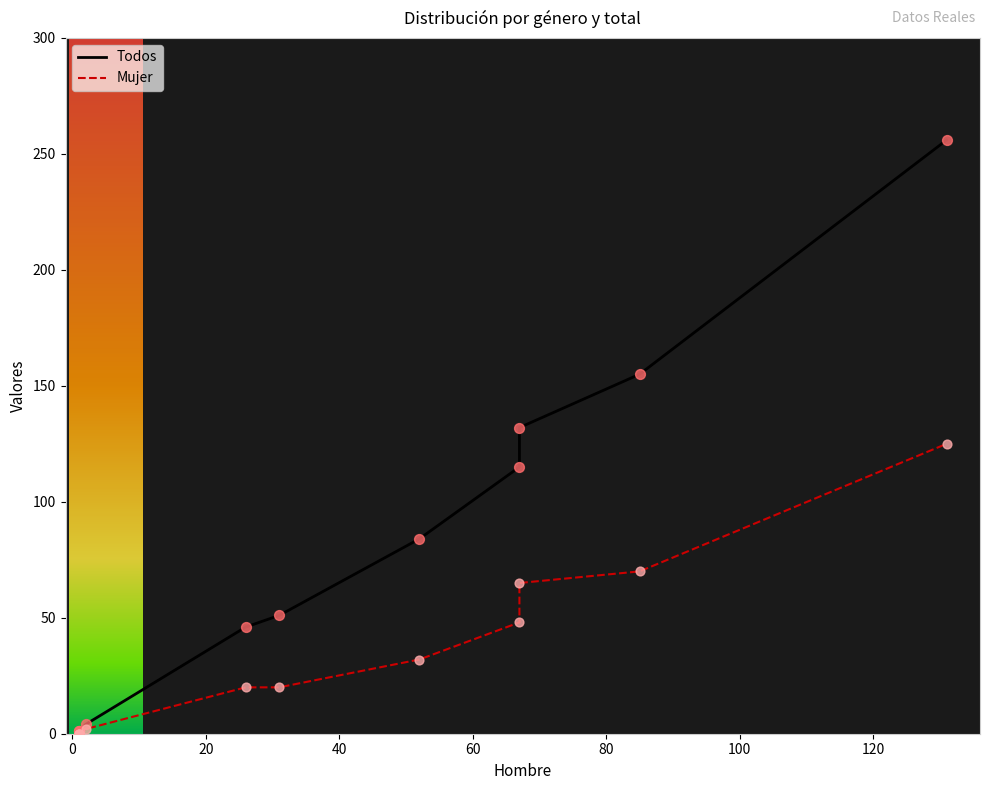

Which series has the largest total across all categories?

Todos